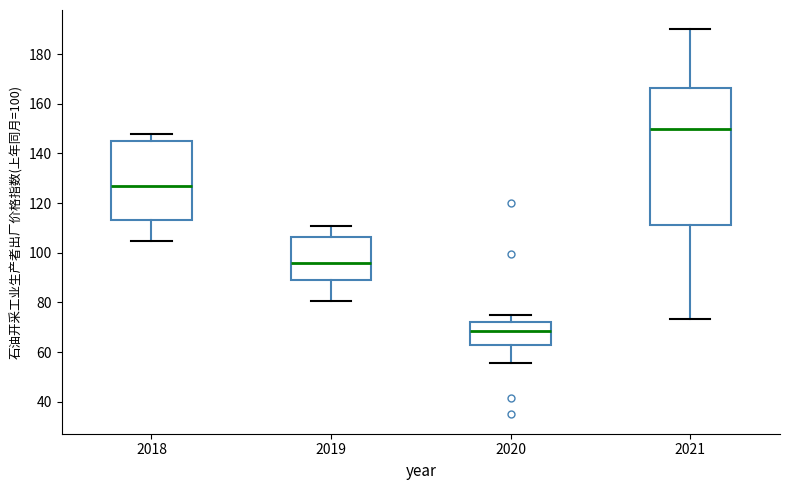

Which box's median line is the lowest?

2020